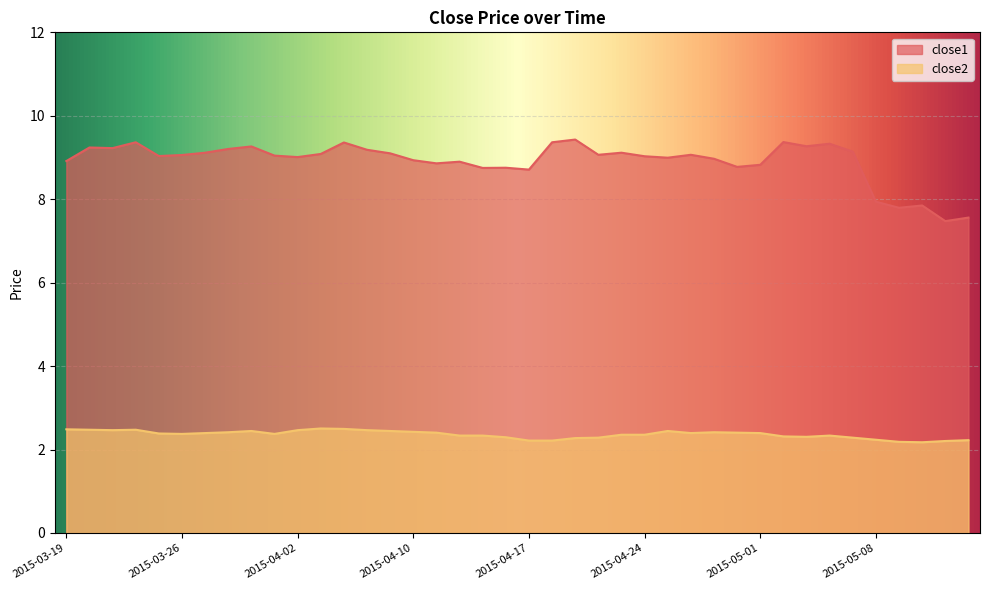

Reading left to right, what are all the values shown in this chart?

close1: 8.9	9.2	9.2	9.4	9.0	9.1	9.1	9.2	9.3	9.0	9.0	9.1	9.4	9.2	9.1	8.9	8.9	8.9	8.8	8.8	8.7	9.4	9.4	9.1	9.1	9.0	9.0	9.1	9.0	8.8	8.8	9.4	9.3	9.3	9.1	7.9	7.8	7.8	7.5	7.6
close2: 2.5	2.5	2.5	2.5	2.4	2.4	2.4	2.4	2.4	2.4	2.5	2.5	2.5	2.5	2.4	2.4	2.4	2.3	2.3	2.3	2.2	2.2	2.3	2.3	2.4	2.4	2.4	2.4	2.4	2.4	2.4	2.3	2.3	2.3	2.3	2.2	2.2	2.2	2.2	2.2